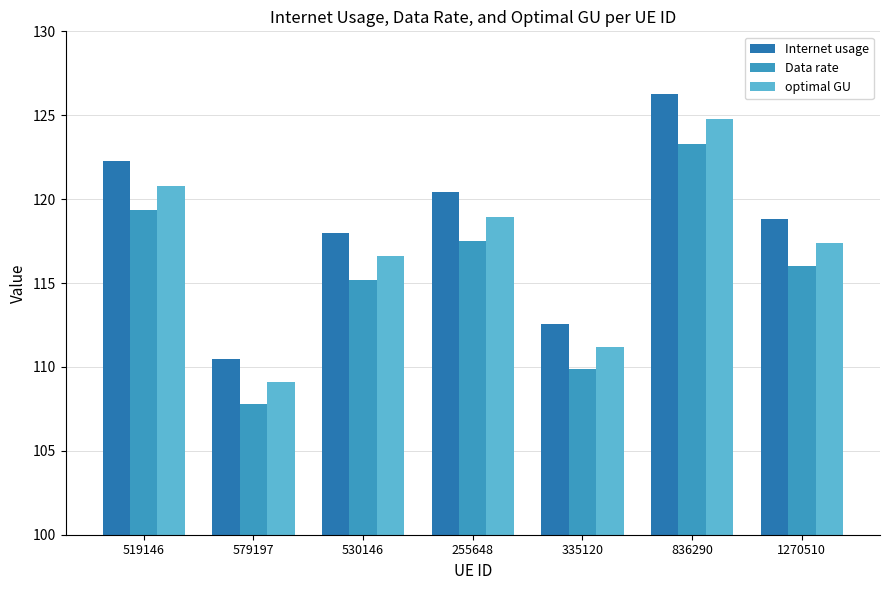

Is it true that Data rate equals 68.8 at 1270510?

False